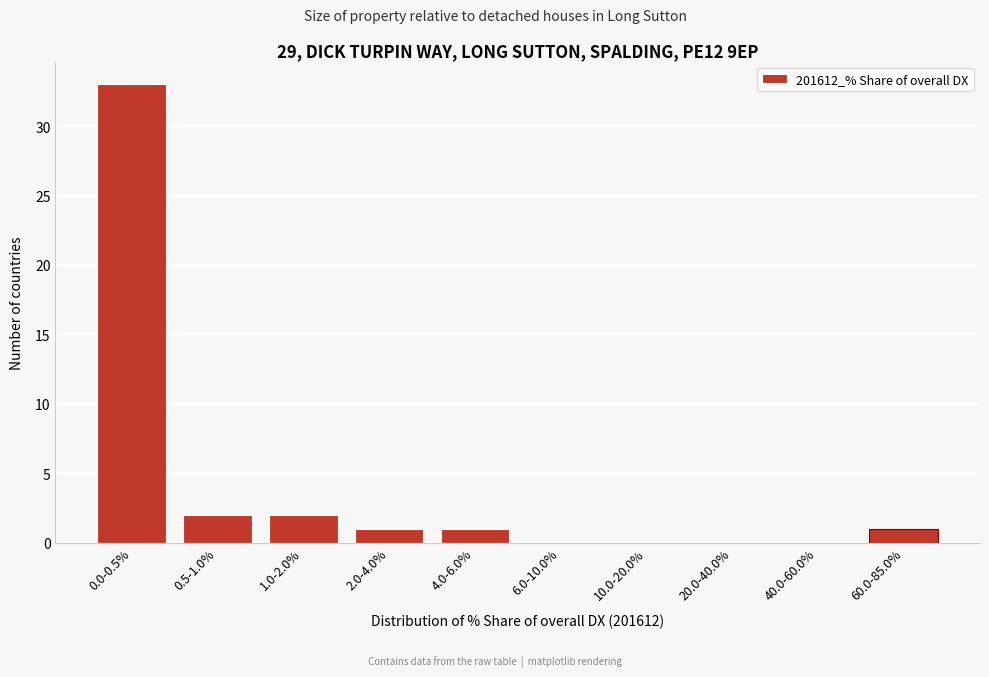

Reading right to left, what are all the values shown in this chart?

60.0-85.0%=1	40.0-60.0%=0	20.0-40.0%=0	10.0-20.0%=0	6.0-10.0%=0	4.0-6.0%=1	2.0-4.0%=1	1.0-2.0%=2	0.5-1.0%=2	0.0-0.5%=33